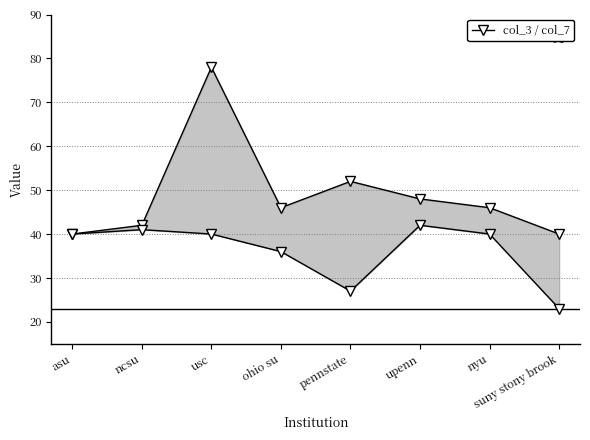

What position from the right is pennstate?

4